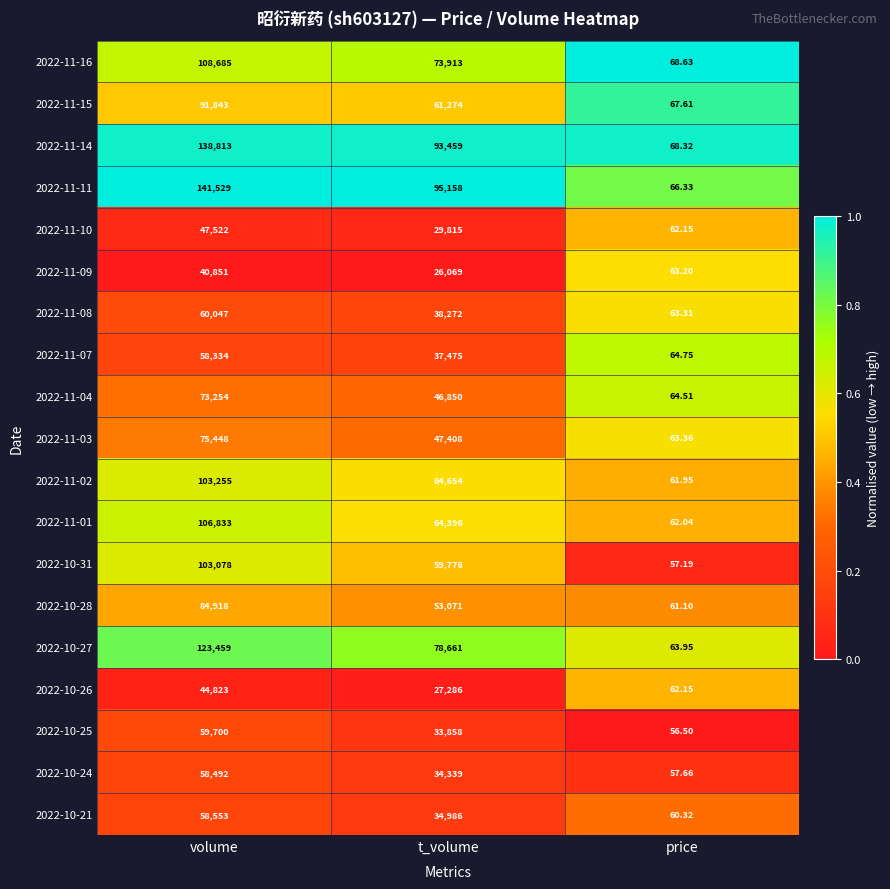

At which label does 2022-10-21 reach its minimum?

price